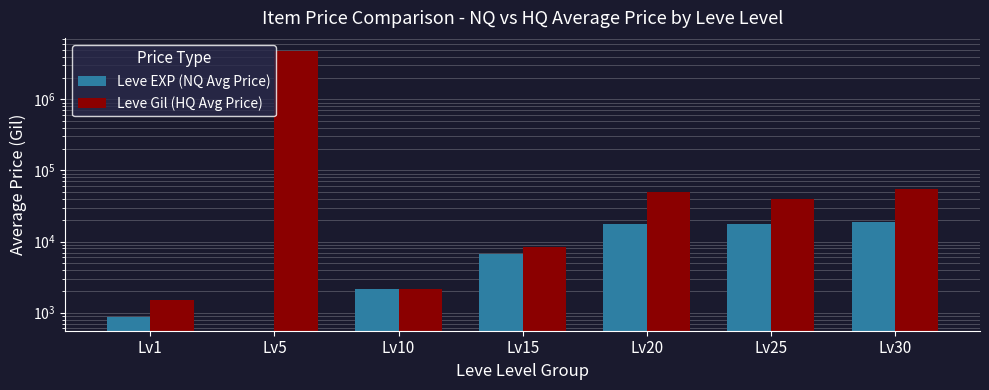

Rank the series at Lv1 from highest to lowest value.

Leve Gil (HQ Avg Price), Leve EXP (NQ Avg Price)